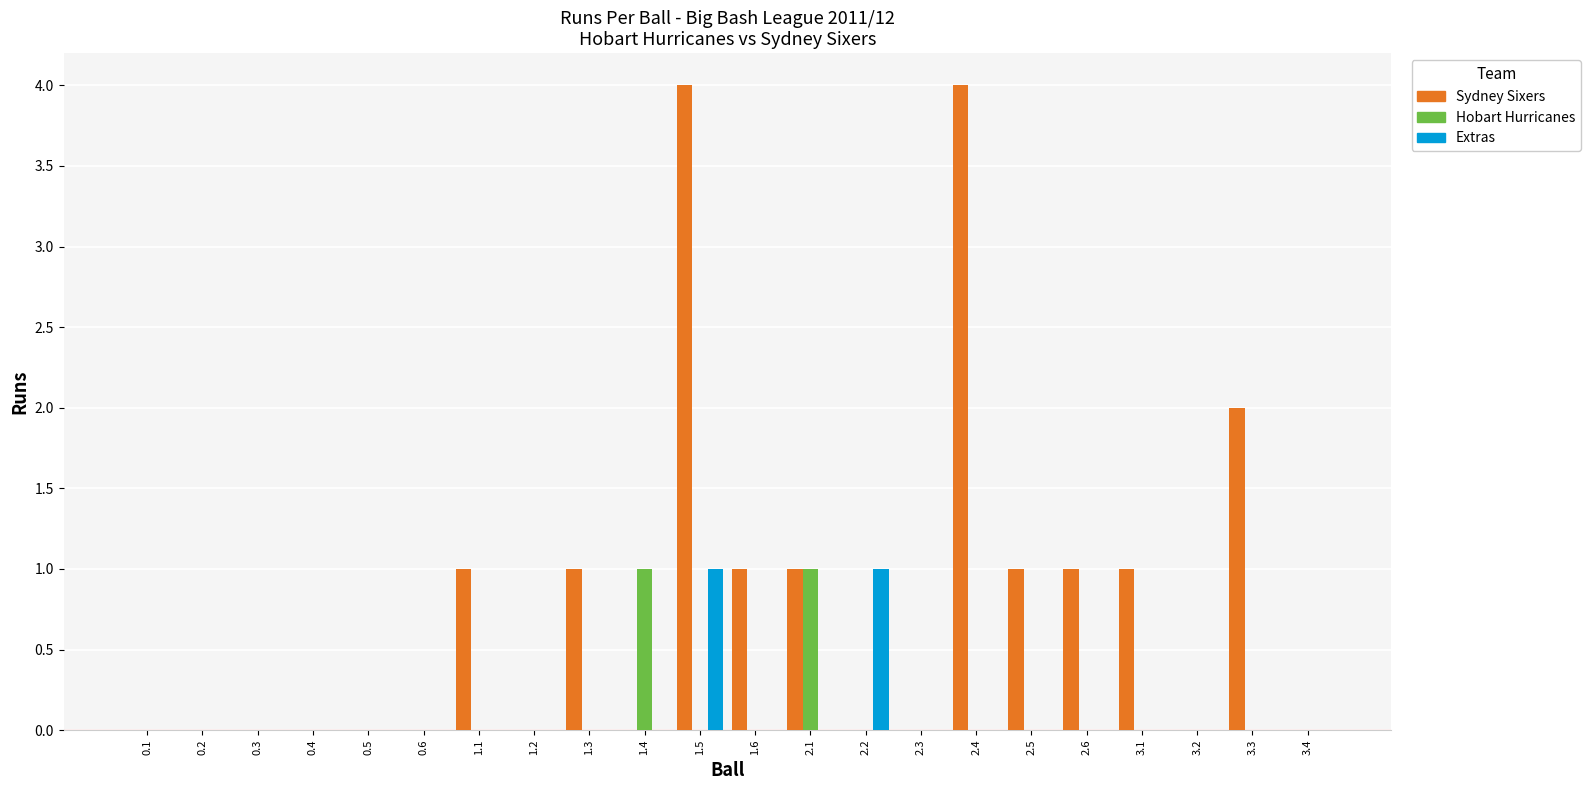

Reading left to right, what are all the values shown in this chart?

Sydney Sixers: 0	0	0	0	0	0	1	0	1	0	4	1	1	0	0	4	1	1	1	0	2	0
Hobart Hurricanes: 0	0	0	0	0	0	0	0	0	1	0	0	1	0	0	0	0	0	0	0	0	0
Extras: 0	0	0	0	0	0	0	0	0	0	1	0	0	1	0	0	0	0	0	0	0	0